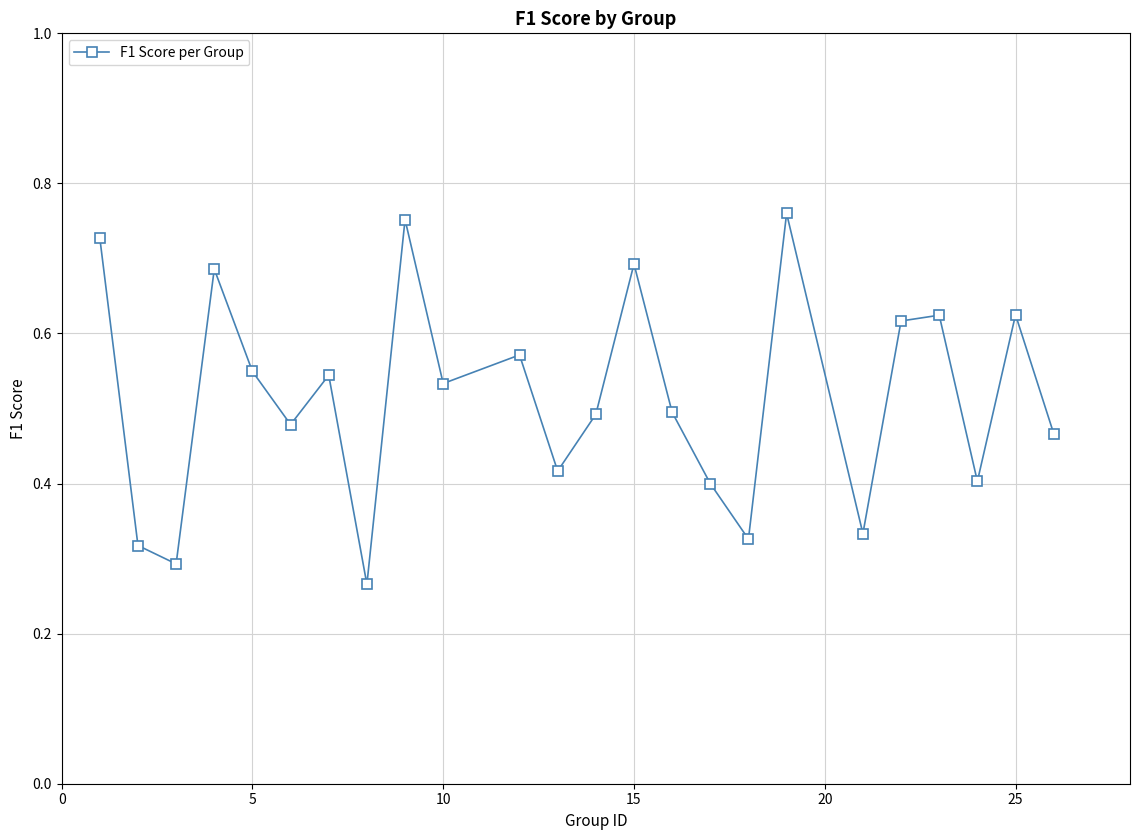

How many values are between 0 and 1?

24